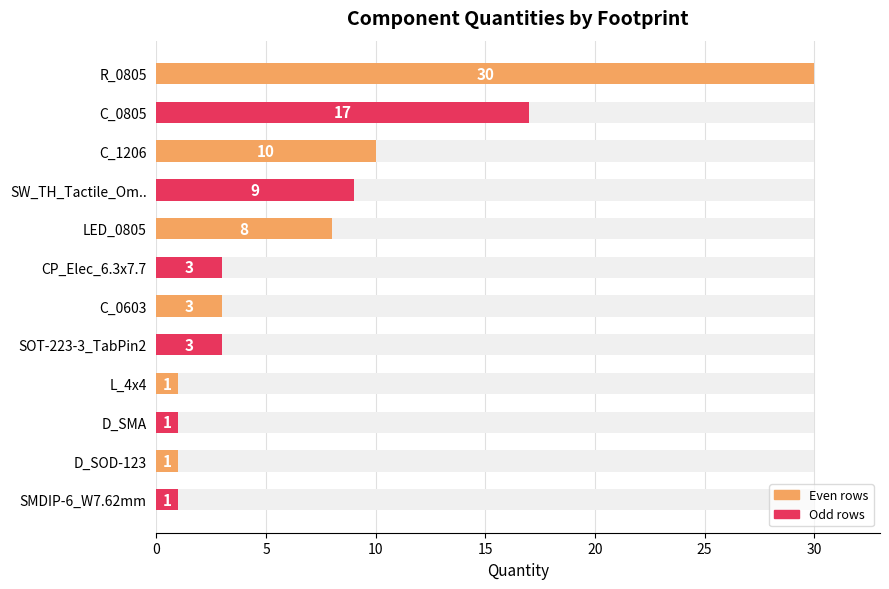

What is the sum of the values at LED_0805 and C_1206?

18